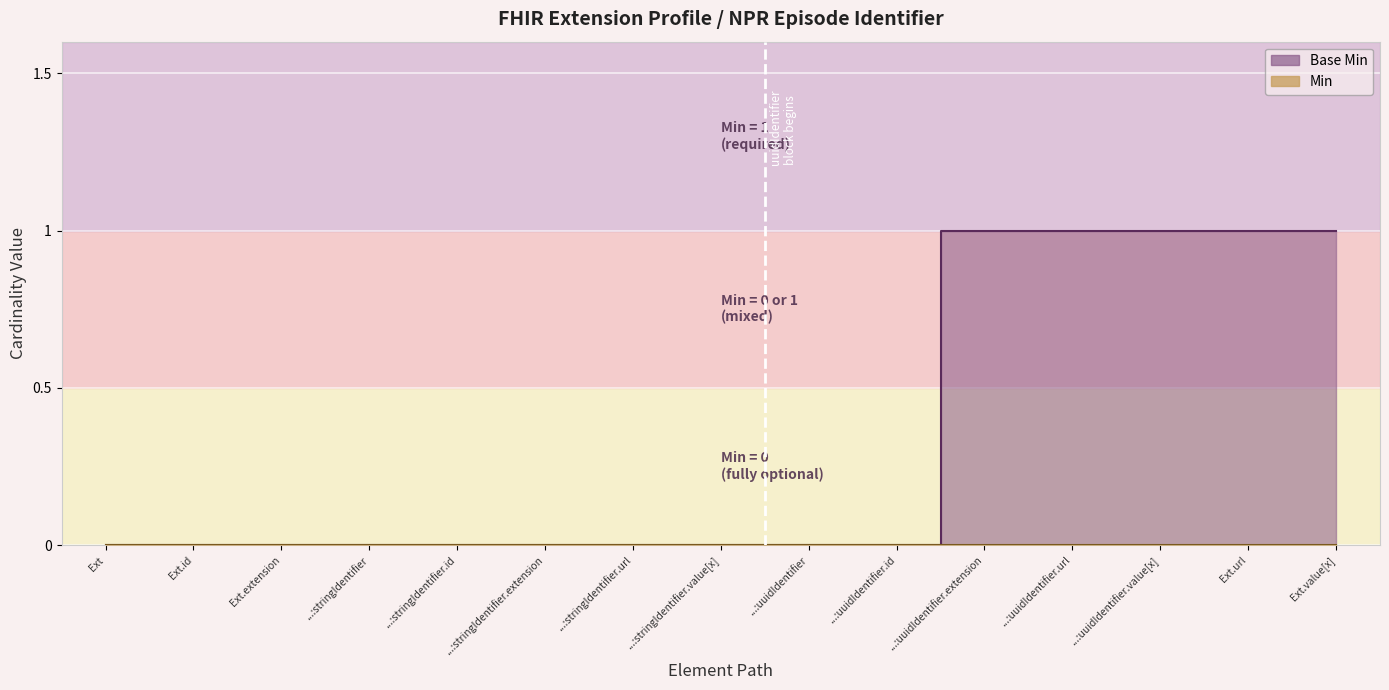

True or false: the data has more than 2 interior local peaks.

False